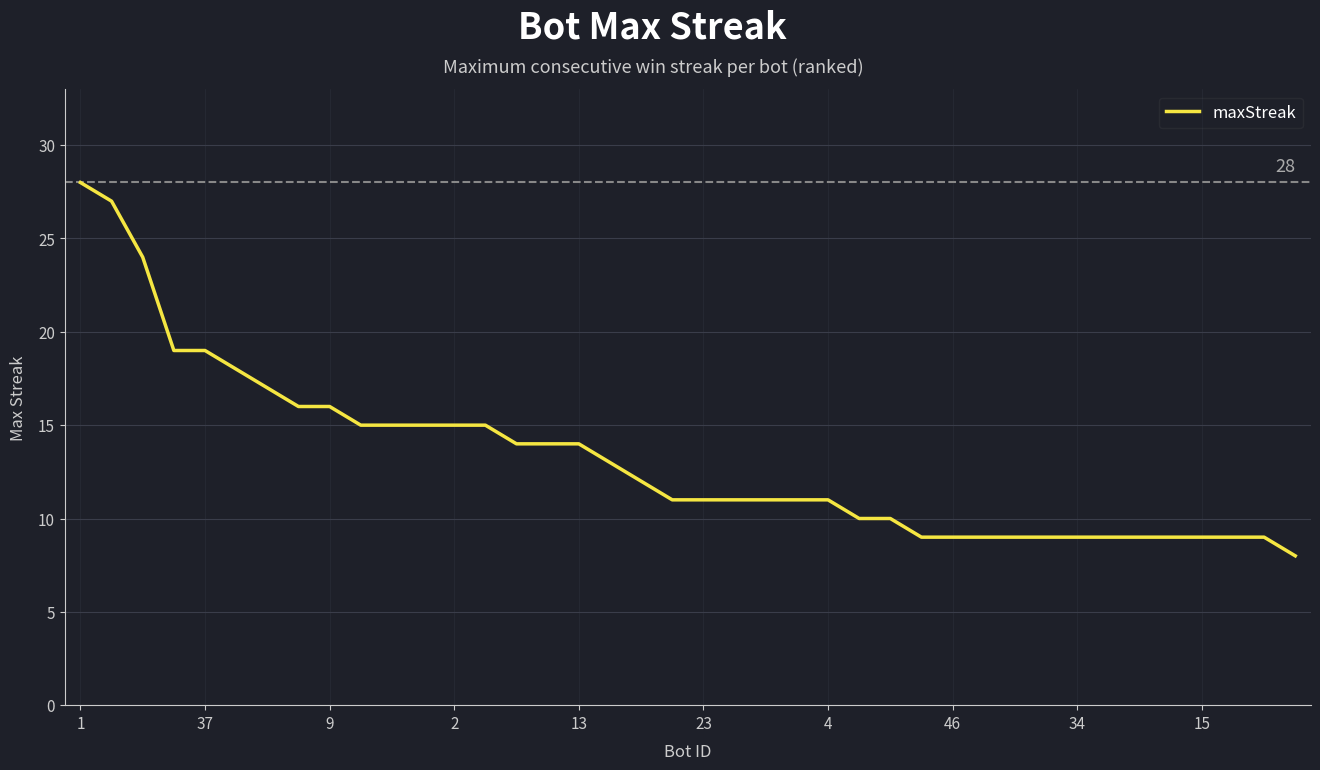

What is the greatest value displayed?

28